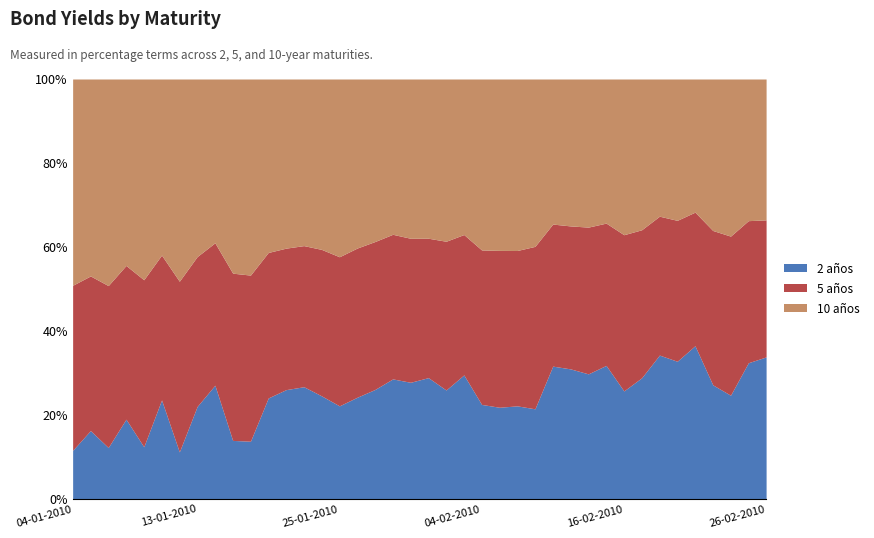

How many intersections are there between 10 años and 5 años?

6